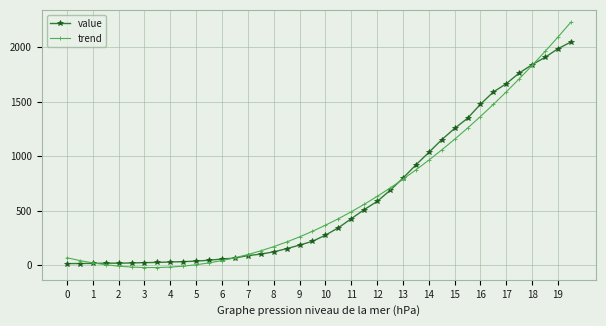

At how many categories does at least one series exceed 381?

19